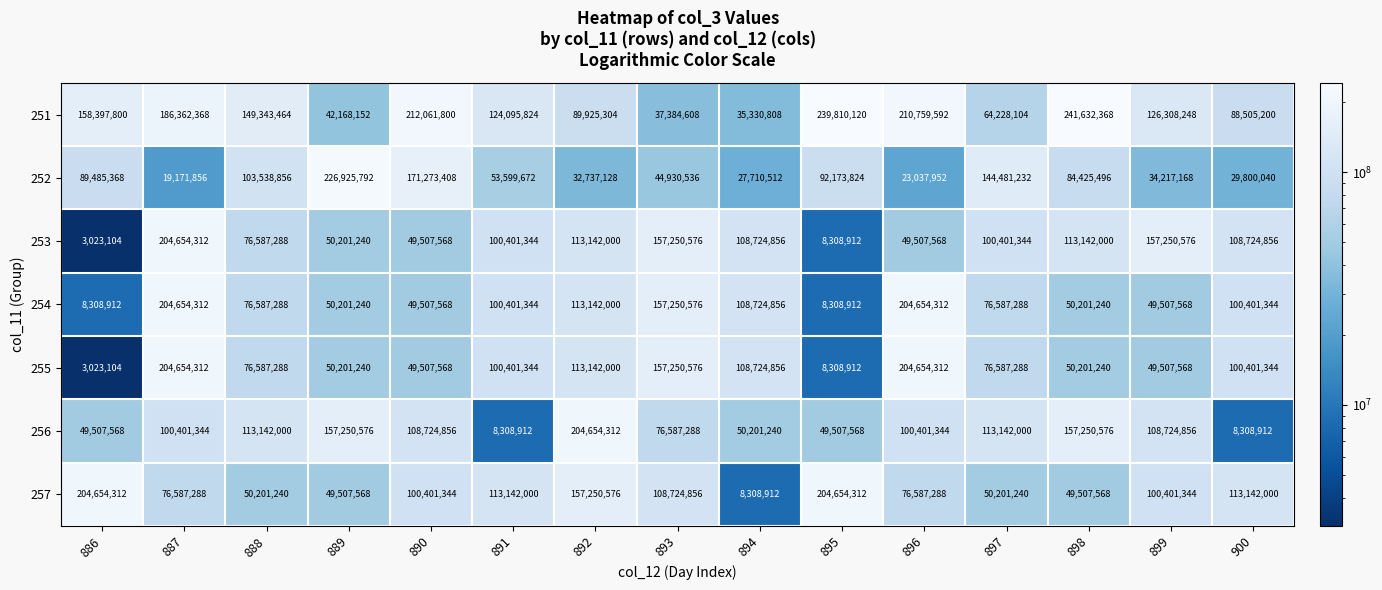

What is the difference between the maximum and minimum values in the 252 series?

207753936